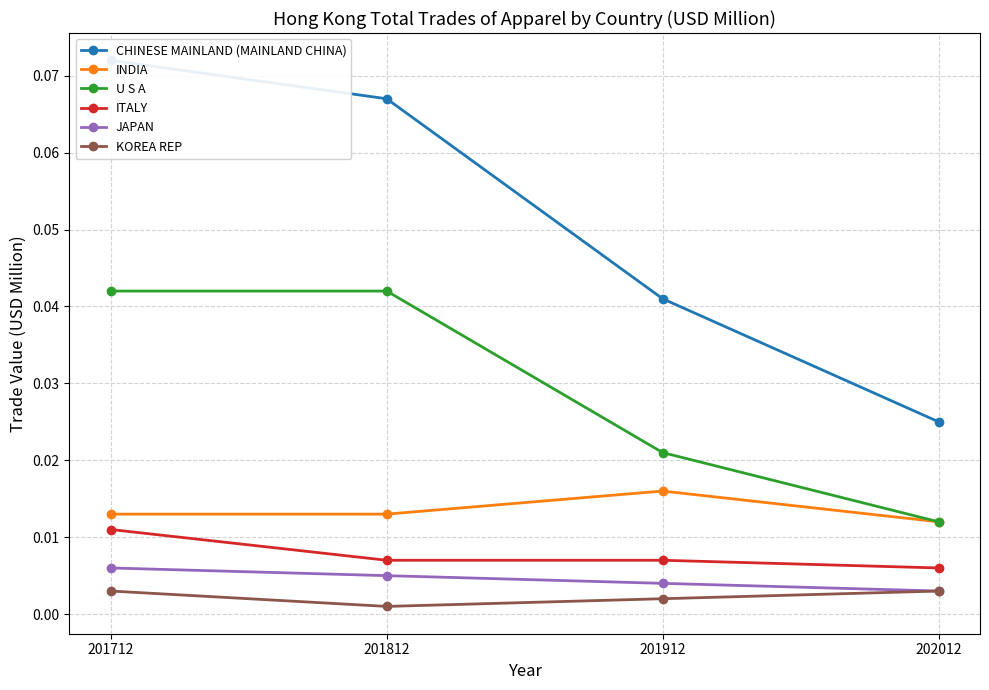

True or false: U S A and ITALY intersect in this chart.

False